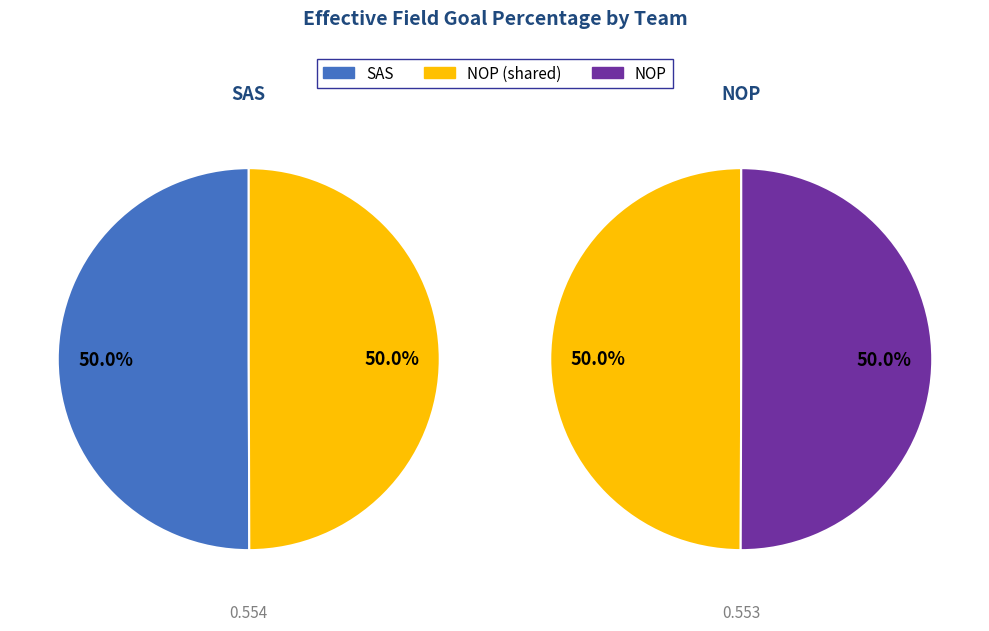

To the nearest percent, what is the combined percentage of SAS and NOP?

100%